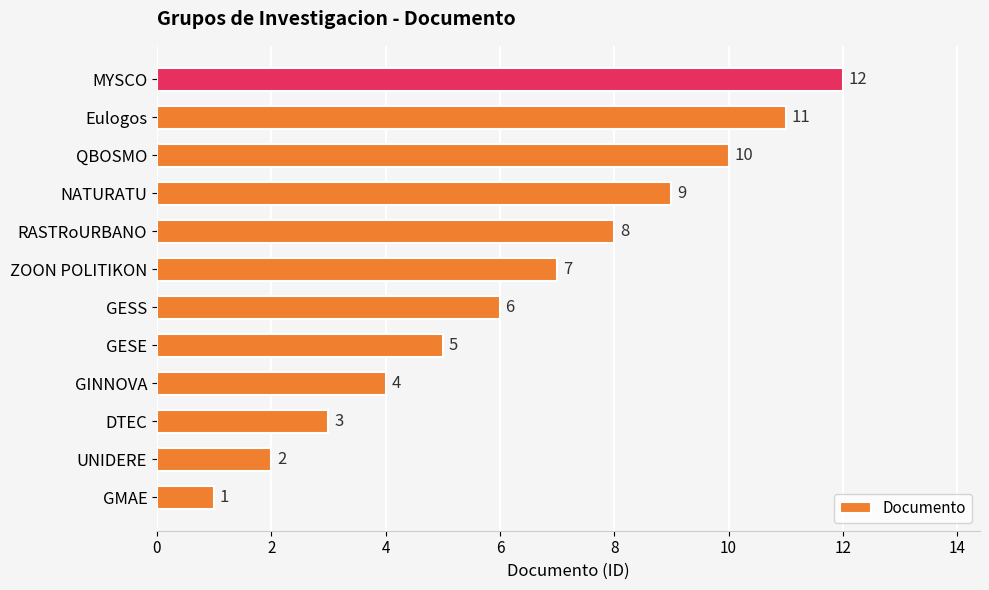

How many data points does each series have?

12